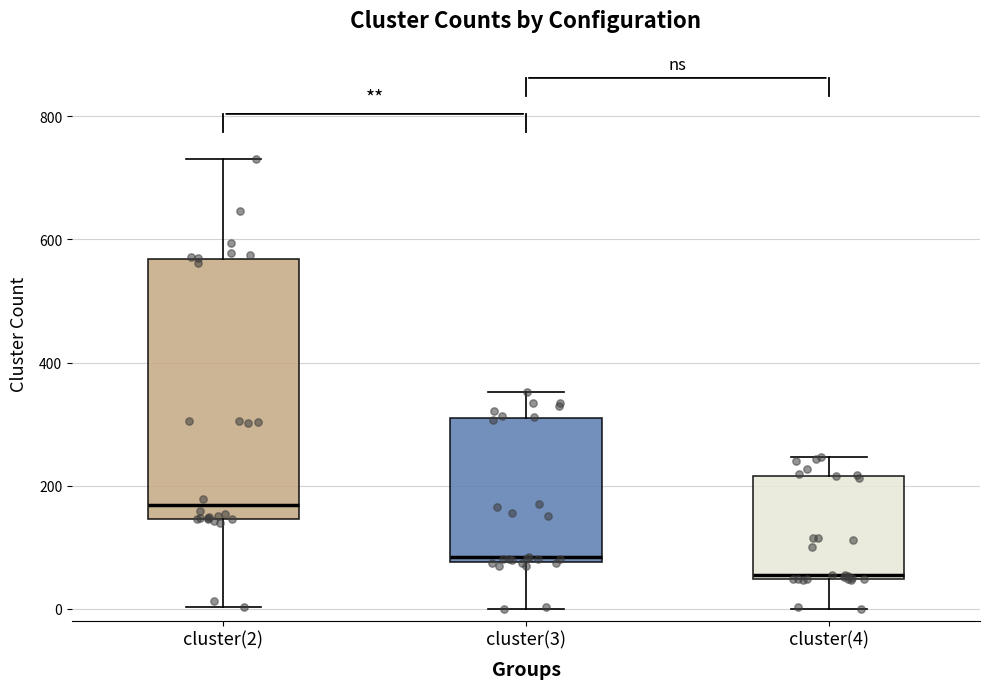

Reading left to right, read every box against the y-axis: the position of its median line, the range the box covers, and the ends of its whiskers. The values are not printed on the chart, so give them approximately, as read against the axis.

cluster(2): median 160, box 140 to 560, whiskers 0 to 740
cluster(3): median 80 (just above the box's lower edge), box 80 to 320, whiskers 0 to 360
cluster(4): median 60, box 40 to 220, whiskers 0 to 240